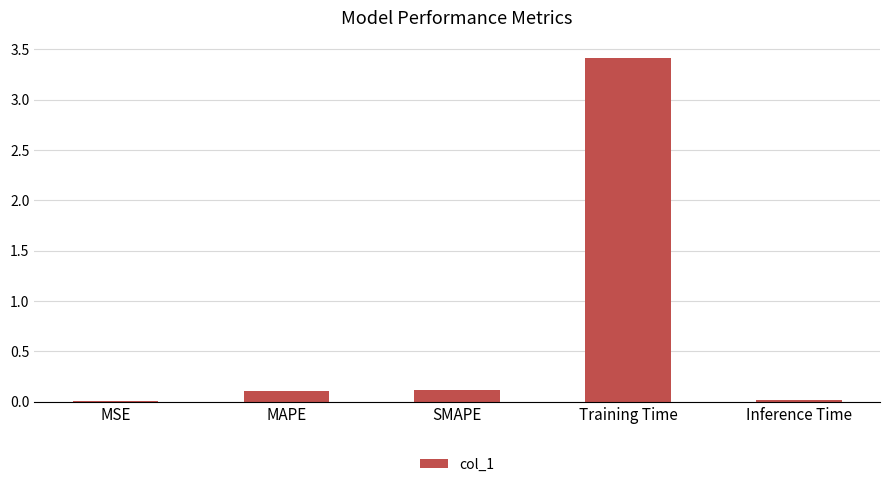

Are the bars horizontal?

No